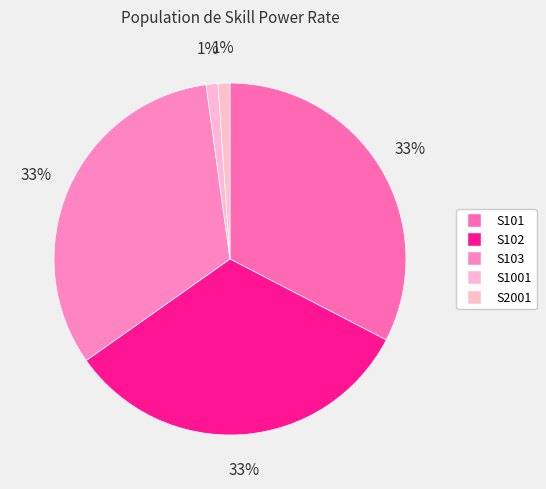

Is it true that S2001 is 11% of the pie?

False